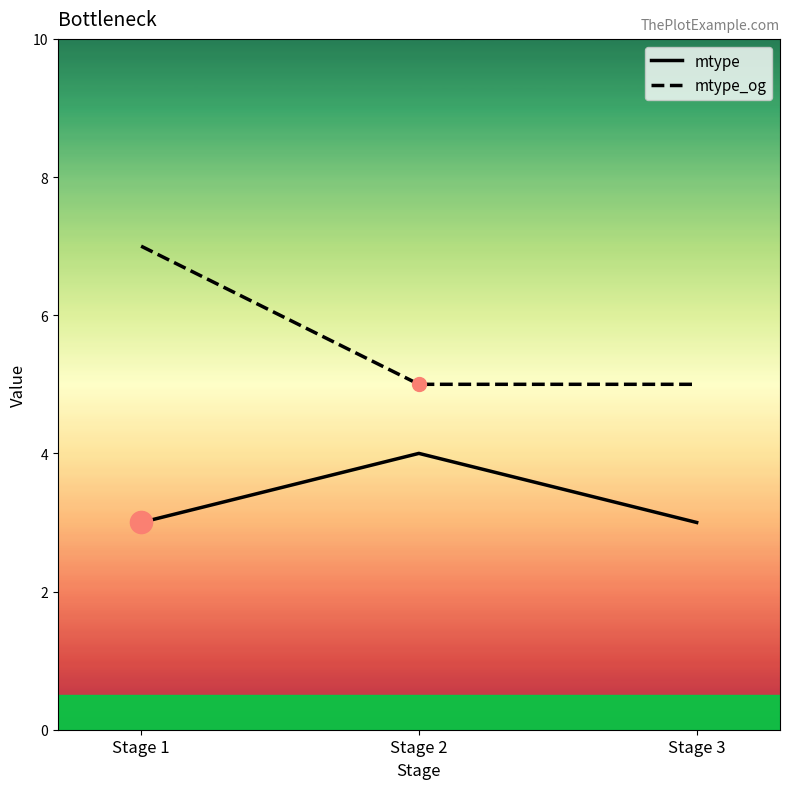

How many lines are shown in the chart?

2